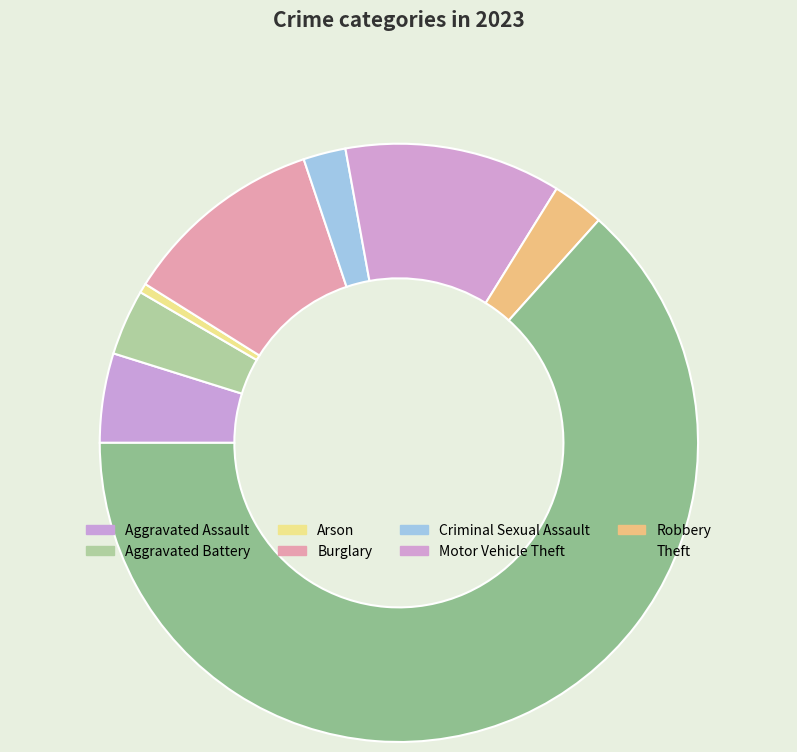

Which category has the smallest portion of the pie?

Arson